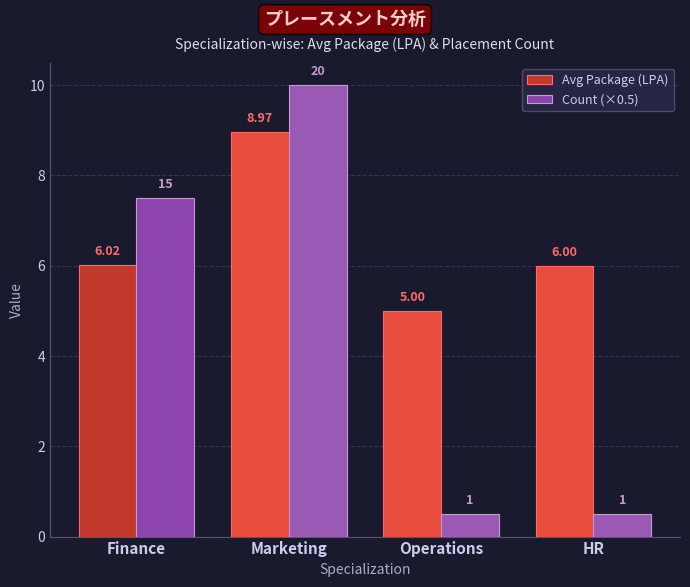

Reading left to right, transcribe all the data shown in this chart.

Avg Package (LPA): Finance=6.0	Marketing=9.0	Operations=5.0	HR=6.0
Count (×0.5): Finance=7.5	Marketing=10.0	Operations=0.5	HR=0.5